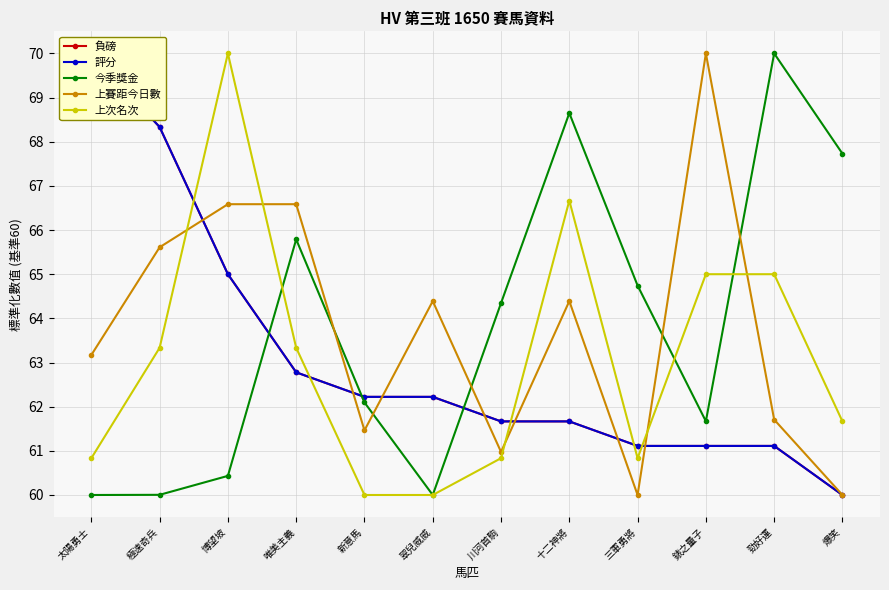

Where does the 今季獎金 series first go above 64?

唯美主義